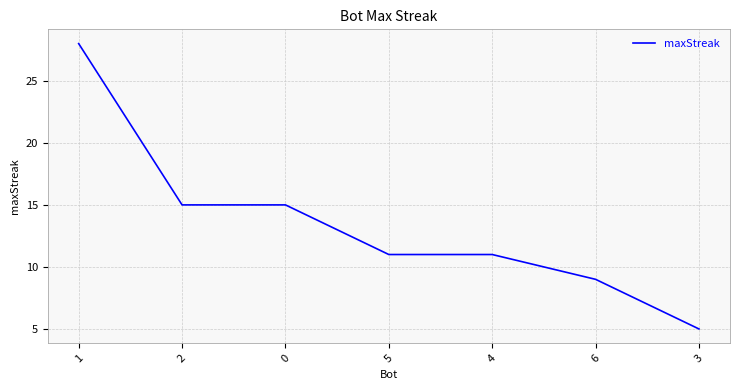

Count the number of categories in the chart.

7